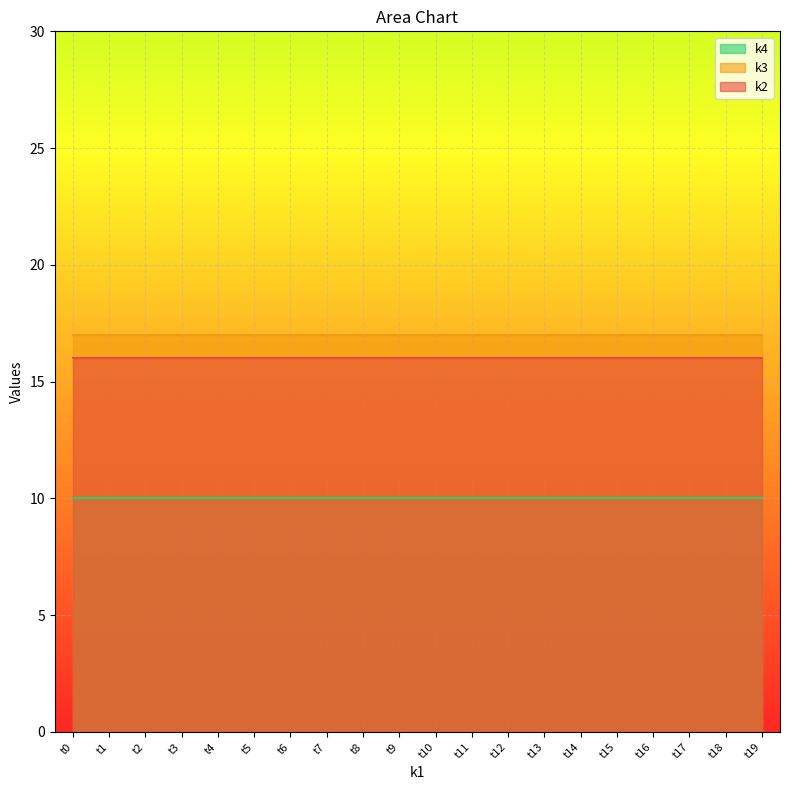

Reading left to right, what are all the values shown in this chart?

k2: 16	16	16	16	16	16	16	16	16	16	16	16	16	16	16	16	16	16	16	16
k3: 17	17	17	17	17	17	17	17	17	17	17	17	17	17	17	17	17	17	17	17
k4: 10	10	10	10	10	10	10	10	10	10	10	10	10	10	10	10	10	10	10	10